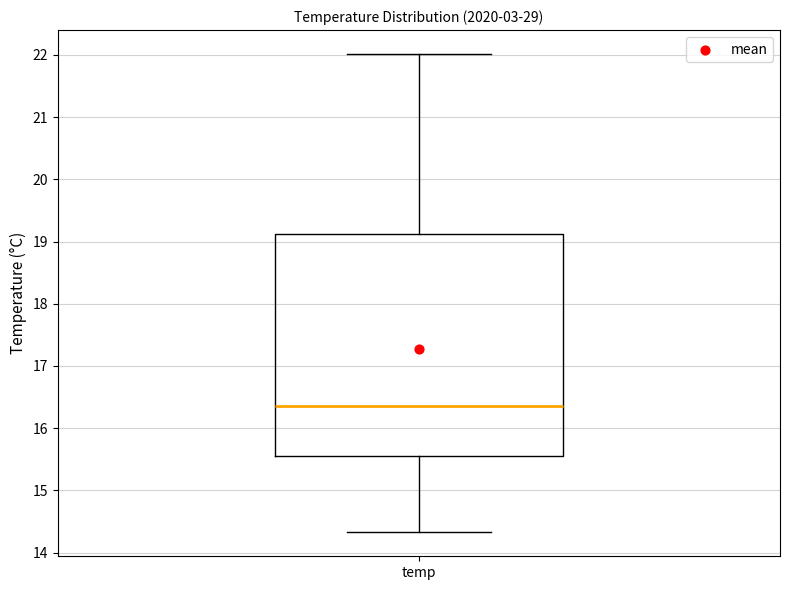

Read this box plot against the y-axis: the position of the median line, the range covered by the box, and the ends of both whiskers. The values are not printed on the chart, so give them approximately, as read against the axis.

median 16.4, box 15.6 to 19.1, whiskers 14.3 to 22.0